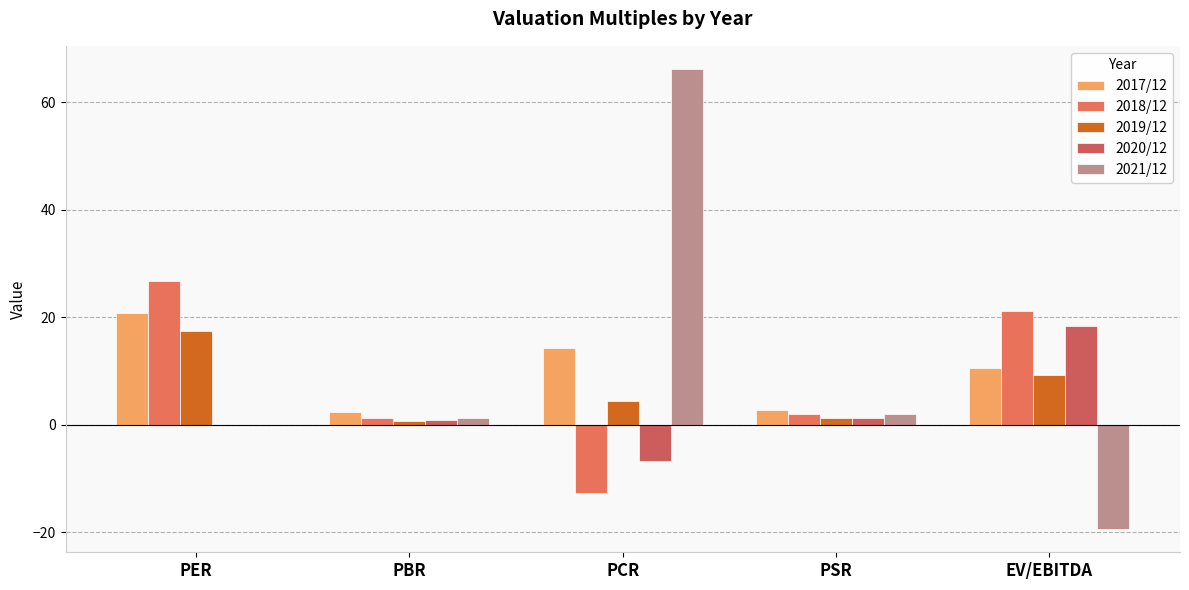

What is the value of the 2018/12 bar at the 1st from the left?

26.7